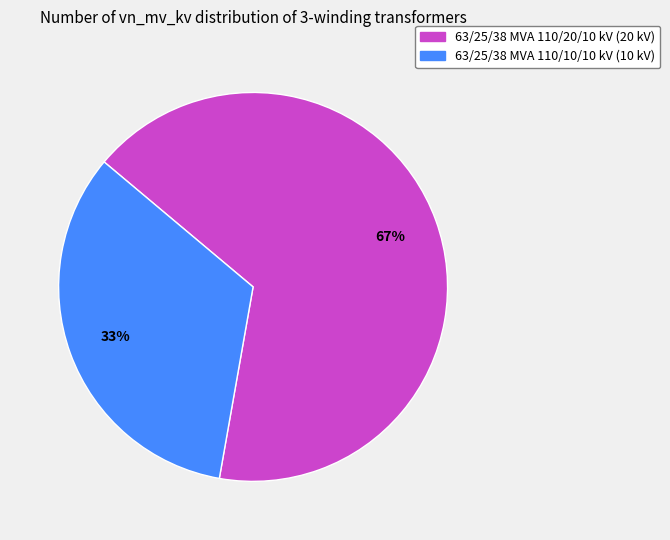

To the nearest percent, what is the combined percentage of 63/25/38 MVA 110/20/10 kV (20 kV) and 63/25/38 MVA 110/10/10 kV (10 kV)?

100%